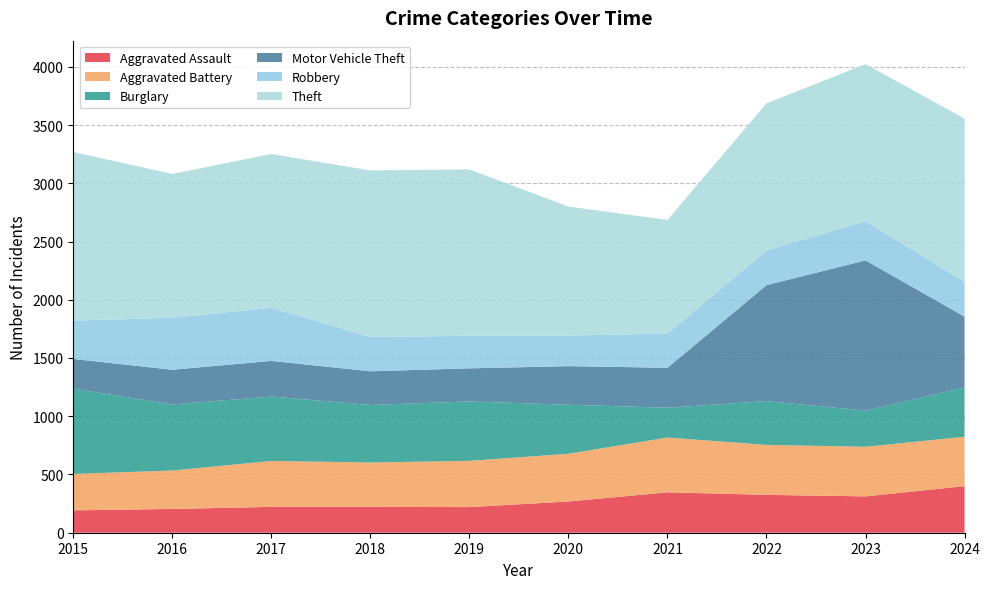

Reading right to left, list all the values displayed in this chart.

Aggravated Assault: 2024=400	2023=312	2022=325	2021=347	2020=268	2019=220	2018=222	2017=222	2016=204	2015=192
Aggravated Battery: 2024=424	2023=426	2022=429	2021=470	2020=410	2019=397	2018=381	2017=394	2016=330	2015=313
Burglary: 2024=423	2023=310	2022=376	2021=256	2020=421	2019=510	2018=494	2017=553	2016=567	2015=732
Motor Vehicle Theft: 2024=608	2023=1290	2022=995	2021=343	2020=331	2019=284	2018=289	2017=306	2016=298	2015=255
Robbery: 2024=298	2023=336	2022=298	2021=293	2020=263	2019=280	2018=294	2017=456	2016=446	2015=329
Theft: 2024=1402	2023=1349	2022=1263	2021=976	2020=1107	2019=1428	2018=1430	2017=1320	2016=1235	2015=1447